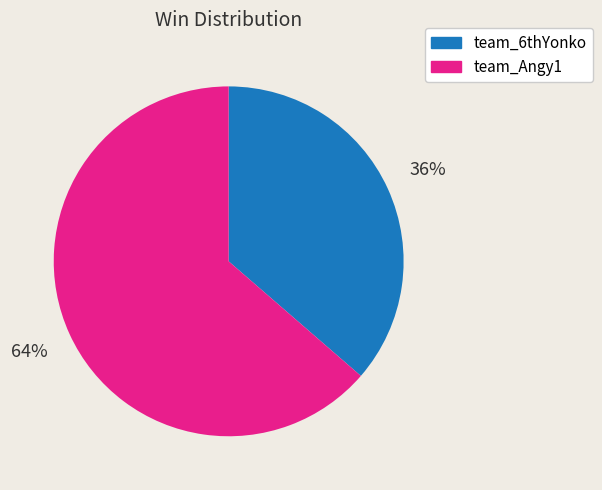

Which category has the smallest portion of the pie?

team_6thYonko